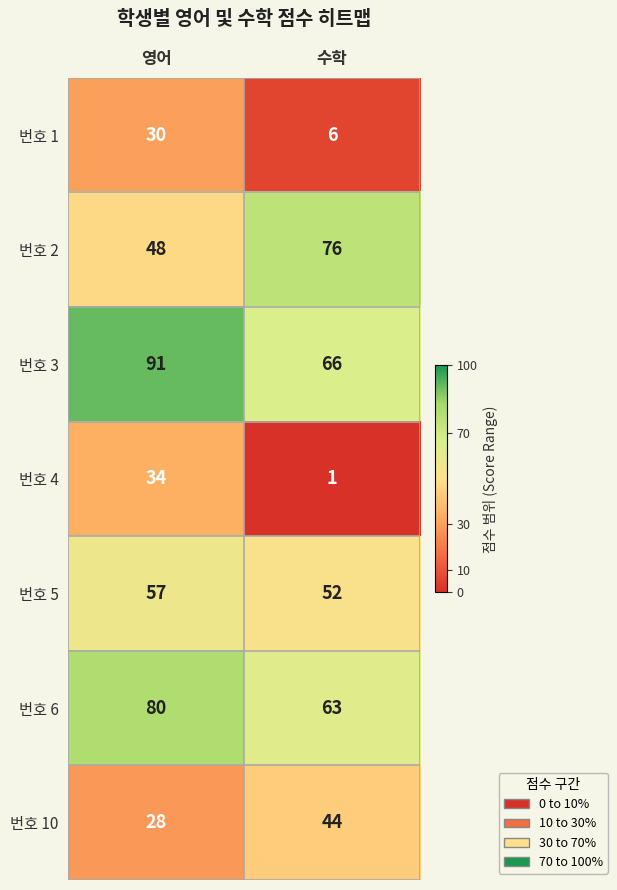

At 영어, list the series in order from smallest to largest.

번호 10, 번호 1, 번호 4, 번호 2, 번호 5, 번호 6, 번호 3